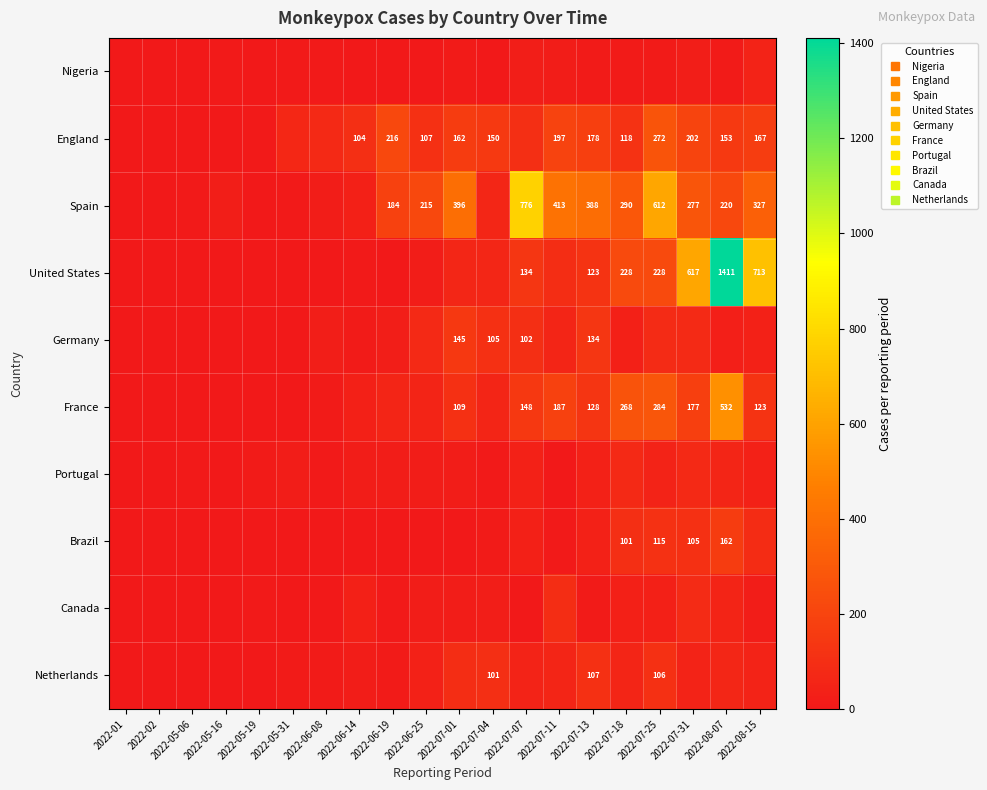

True or false: England has a value of -85 at 2022-02.

False